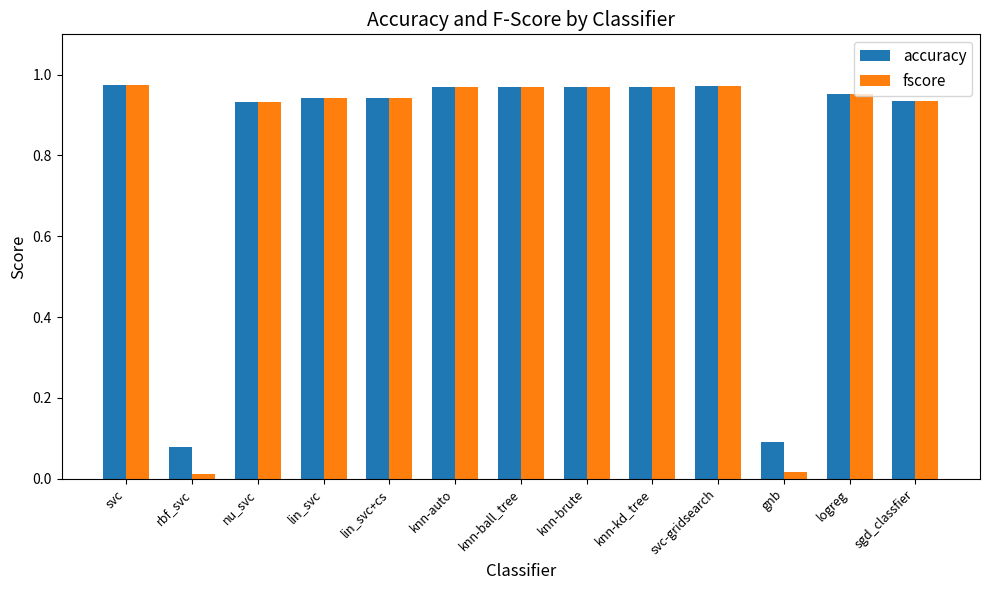

The value of fscore at nu_svc is 1.5. True or false?

False